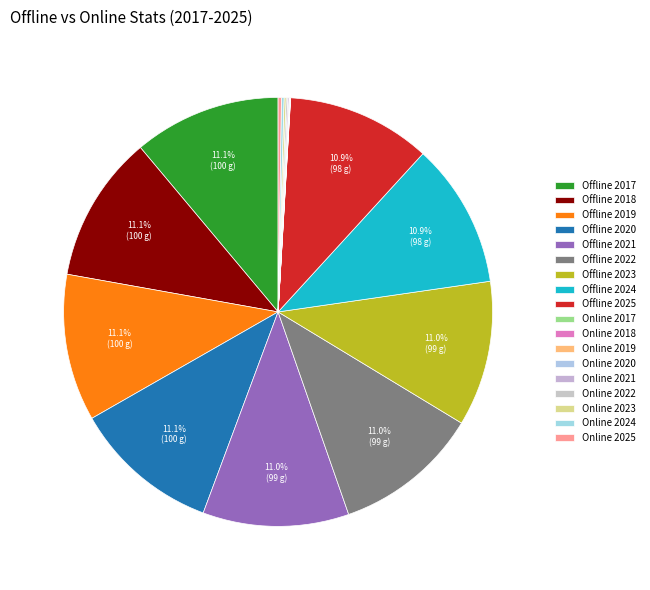

What is the smallest slice in the pie chart?

Online 2017